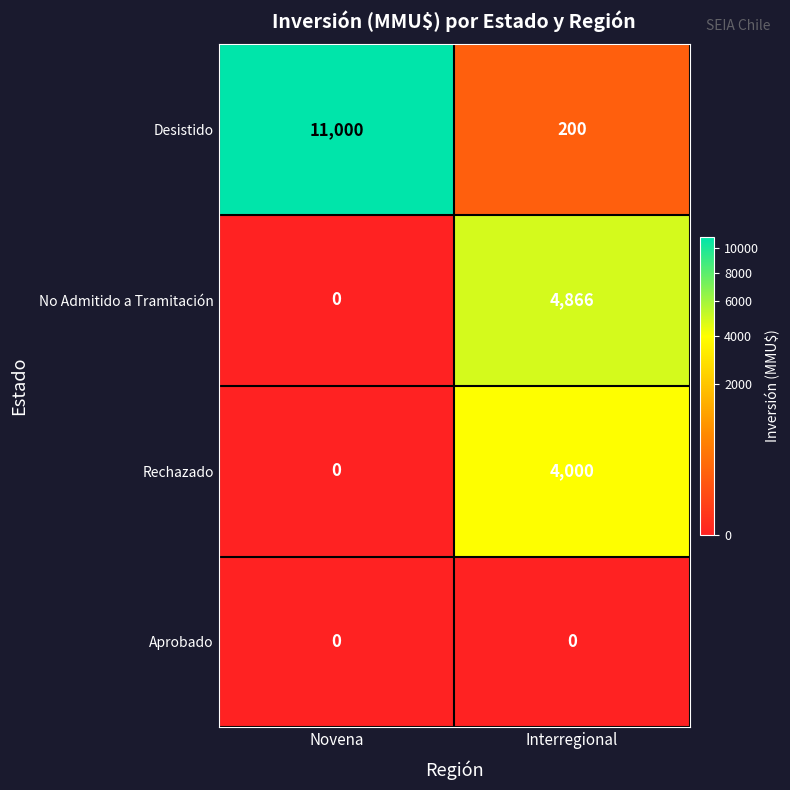

List the series in order of their peak value, highest first.

Desistido, No Admitido a Tramitación, Rechazado, Aprobado